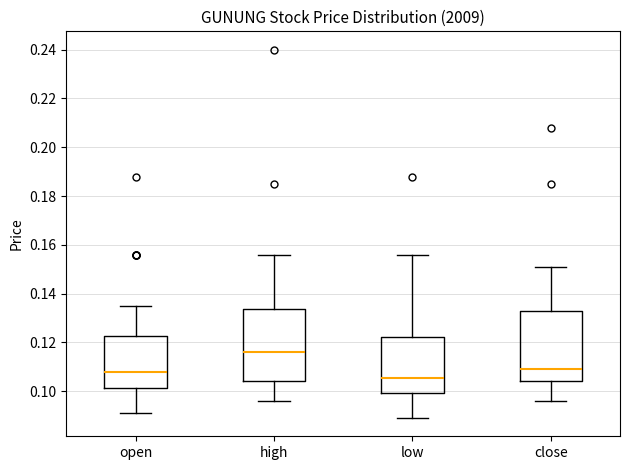

Which box has the lowest median line?

low